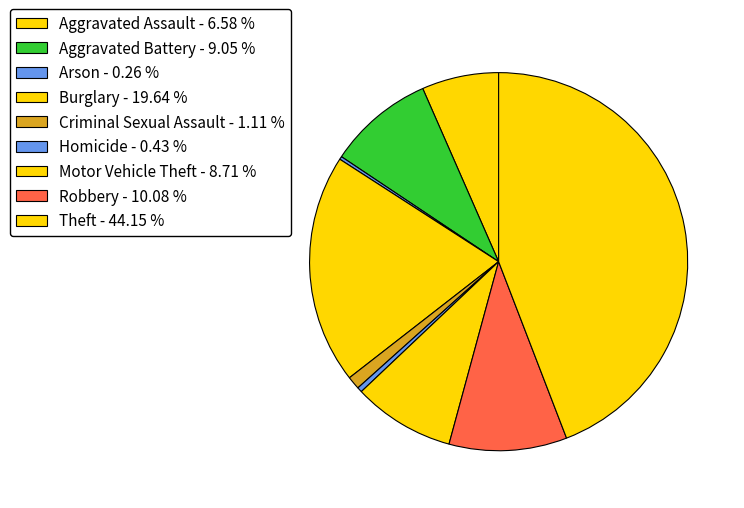

The Criminal Sexual Assault slice represents 12% of the pie. True or false?

False